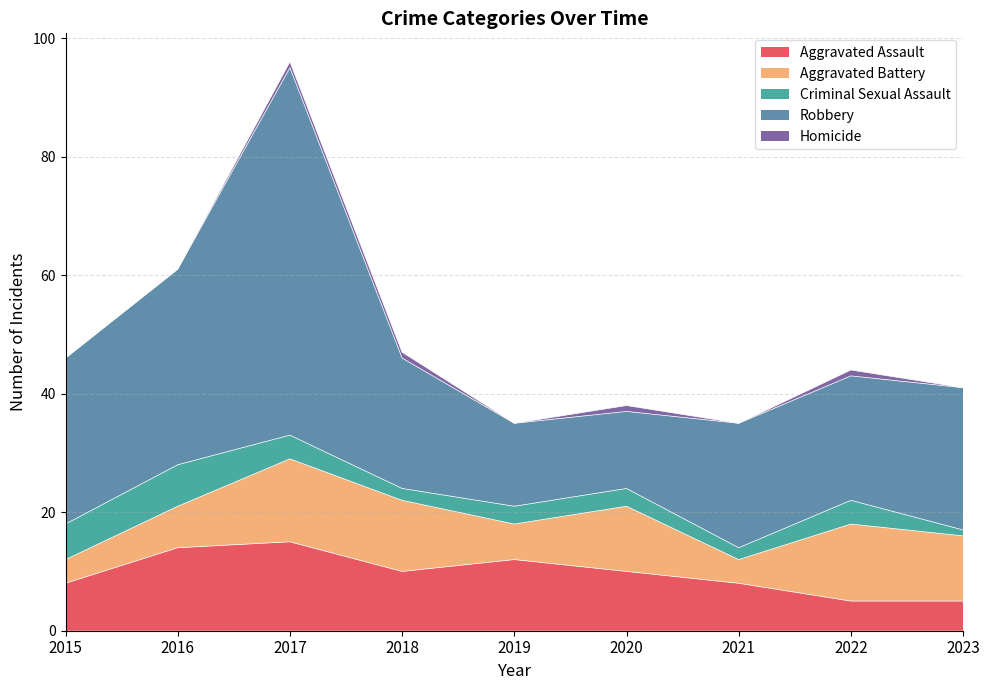

True or false: Aggravated Assault and Criminal Sexual Assault cross at least once.

False